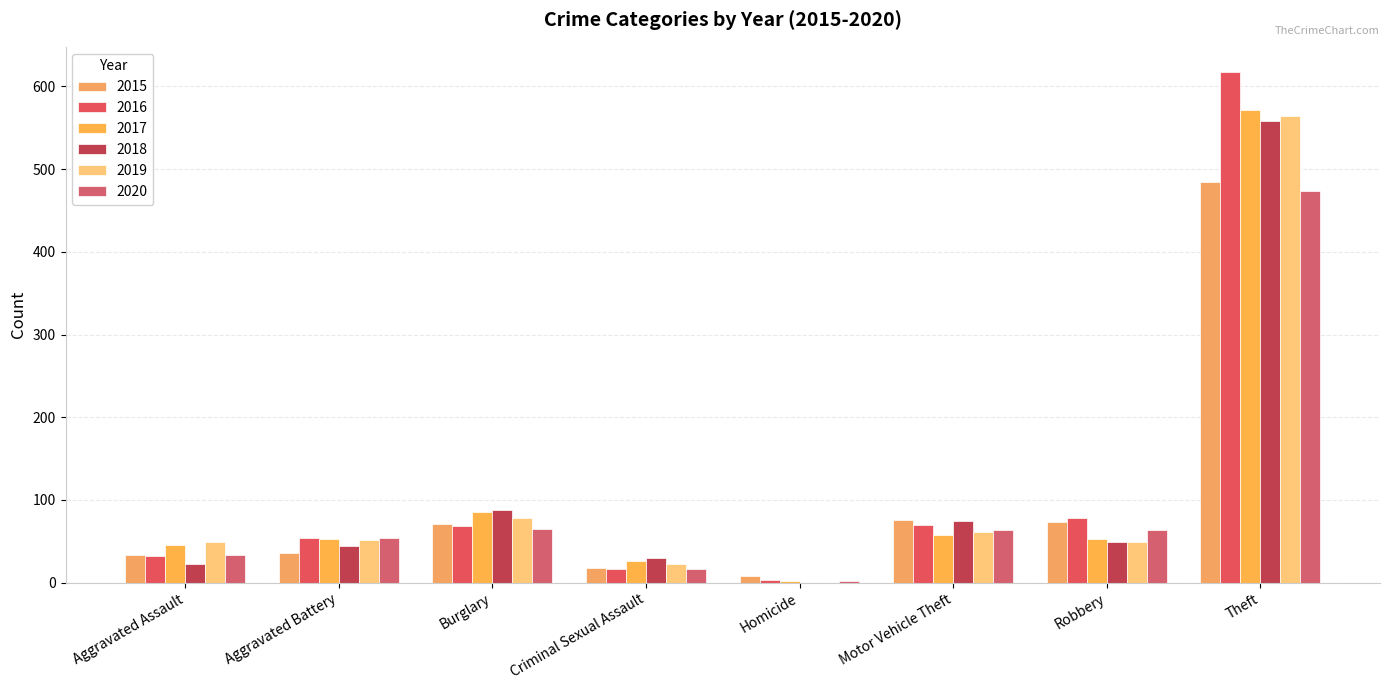

Is the value of 2018 at Burglary greater than the value of 2019 at Burglary?

Yes